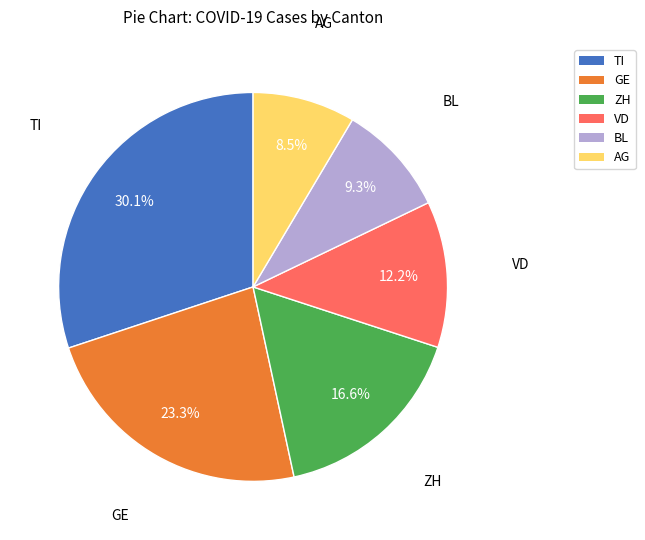

Is there a majority slice in this chart?

No